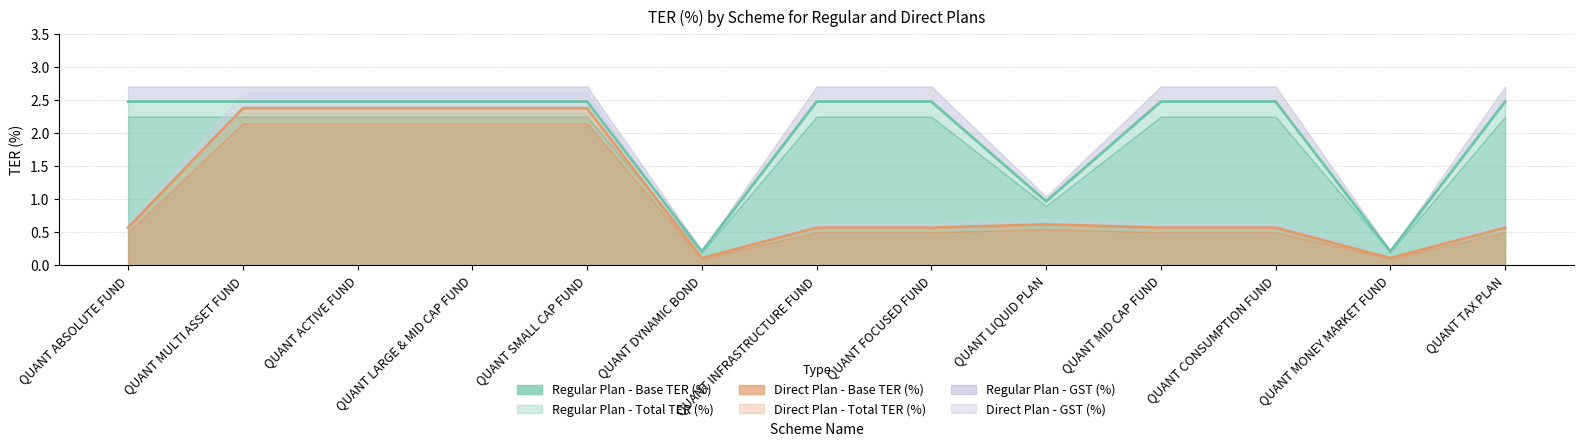

How many categories are shown in the chart?

13